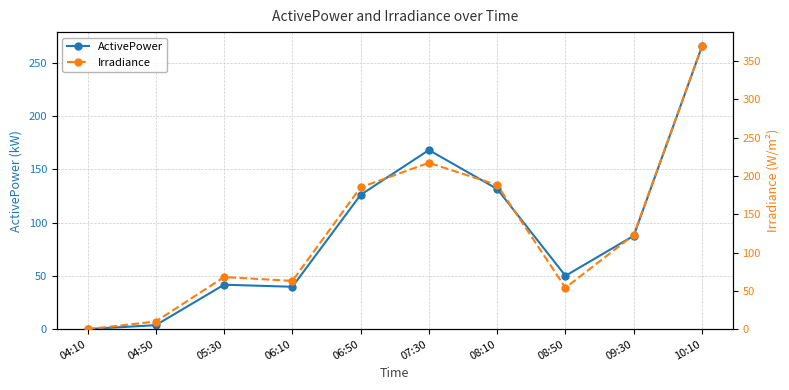

Reading left to right, transcribe all the data shown in this chart.

ActivePower: 04:10=0.1	04:50=3.8	05:30=41.8	06:10=39.8	06:50=126.1	07:30=168.2	08:10=131.6	08:50=50.1	09:30=87.7	10:10=265.6
Irradiance: 04:10=0.0	04:50=10.0	05:30=68.0	06:10=63.0	06:50=185.0	07:30=217.0	08:10=188.0	08:50=54.0	09:30=123.0	10:10=369.0